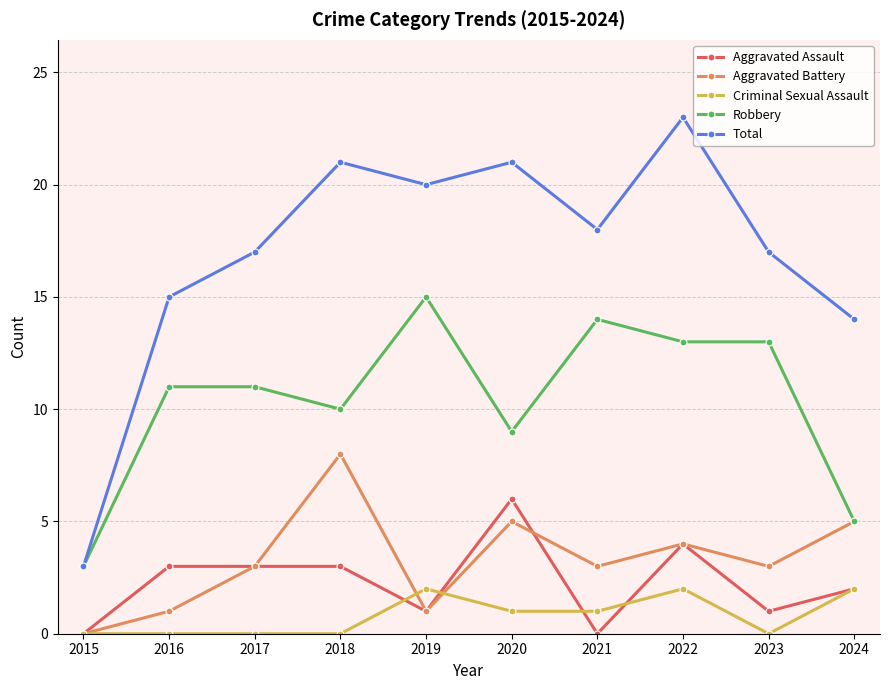

How many values in the Criminal Sexual Assault series are below 1?

5